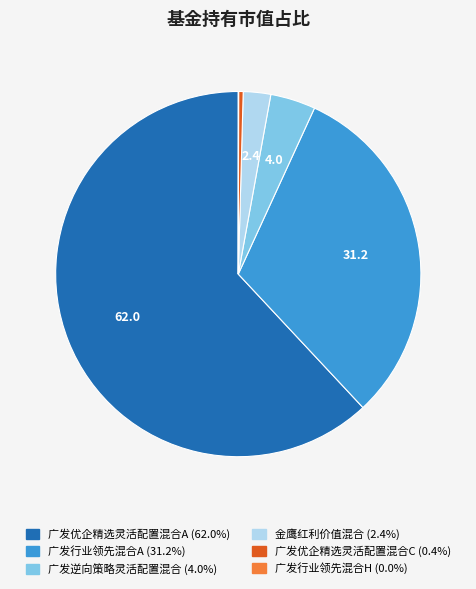

Do 广发优企精选灵活配置混合C and 广发优企精选灵活配置混合A together represent more than half of the pie?

Yes